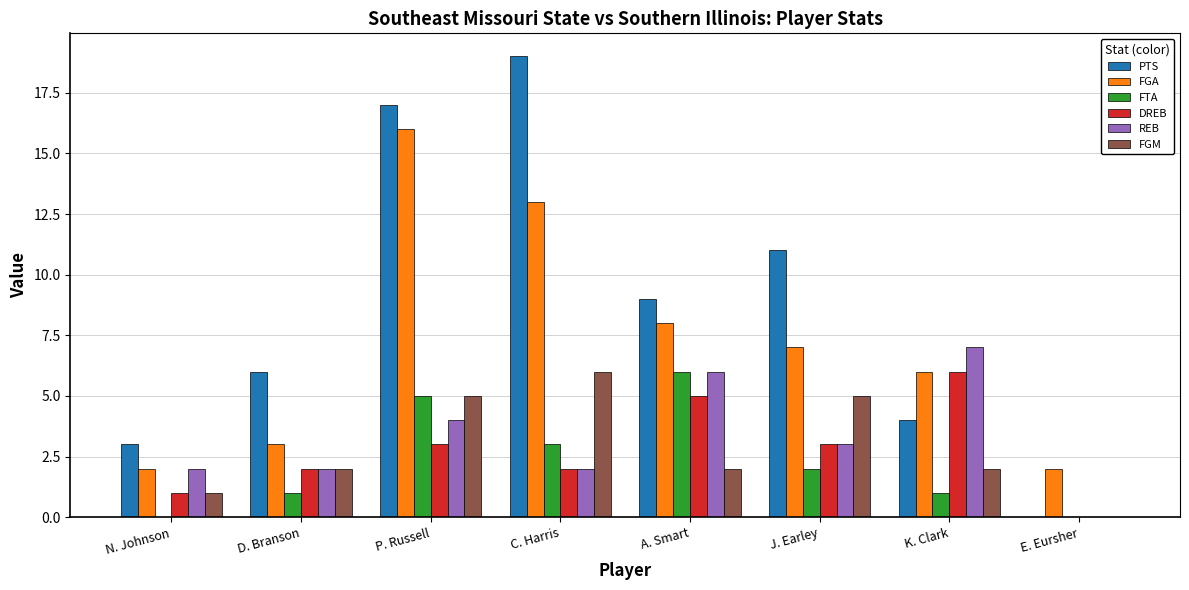

Are the bars grouped side by side (vs. stacked)?

Yes